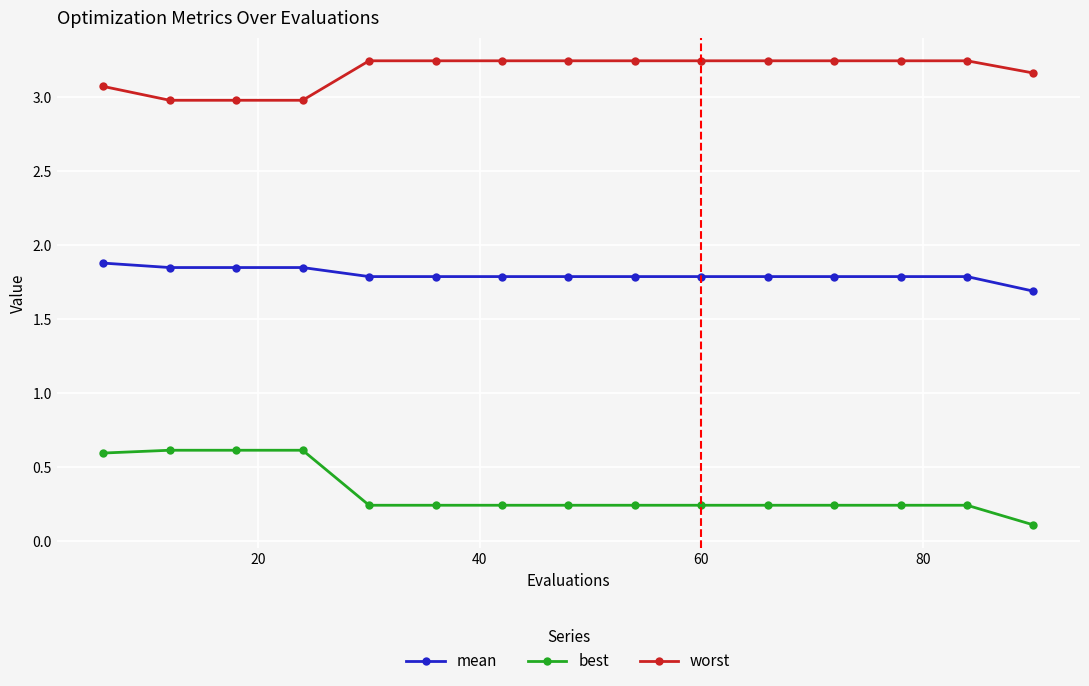

True or false: mean and worst cross at least once.

False